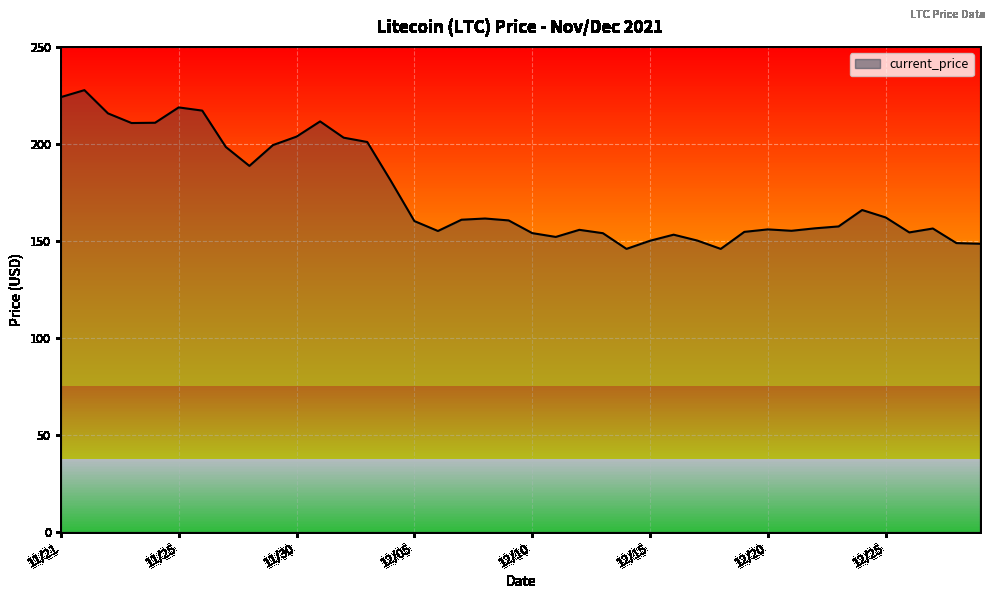

Rank the categories by value from lowest to highest.

12/18, 12/14, 12/29, 12/28, 12/15, 12/17, 12/11, 12/16, 12/13, 12/10, 12/26, 12/19, 12/06, 12/21, 12/12, 12/20, 12/27, 12/22, 12/23, 12/05, 12/09, 12/07, 12/08, 12/25, 12/24, 12/04, 11/28, 11/27, 11/29, 12/03, 12/02, 11/30, 11/23, 11/24, 12/01, 11/22, 11/26, 11/25, 11/21, 11/21